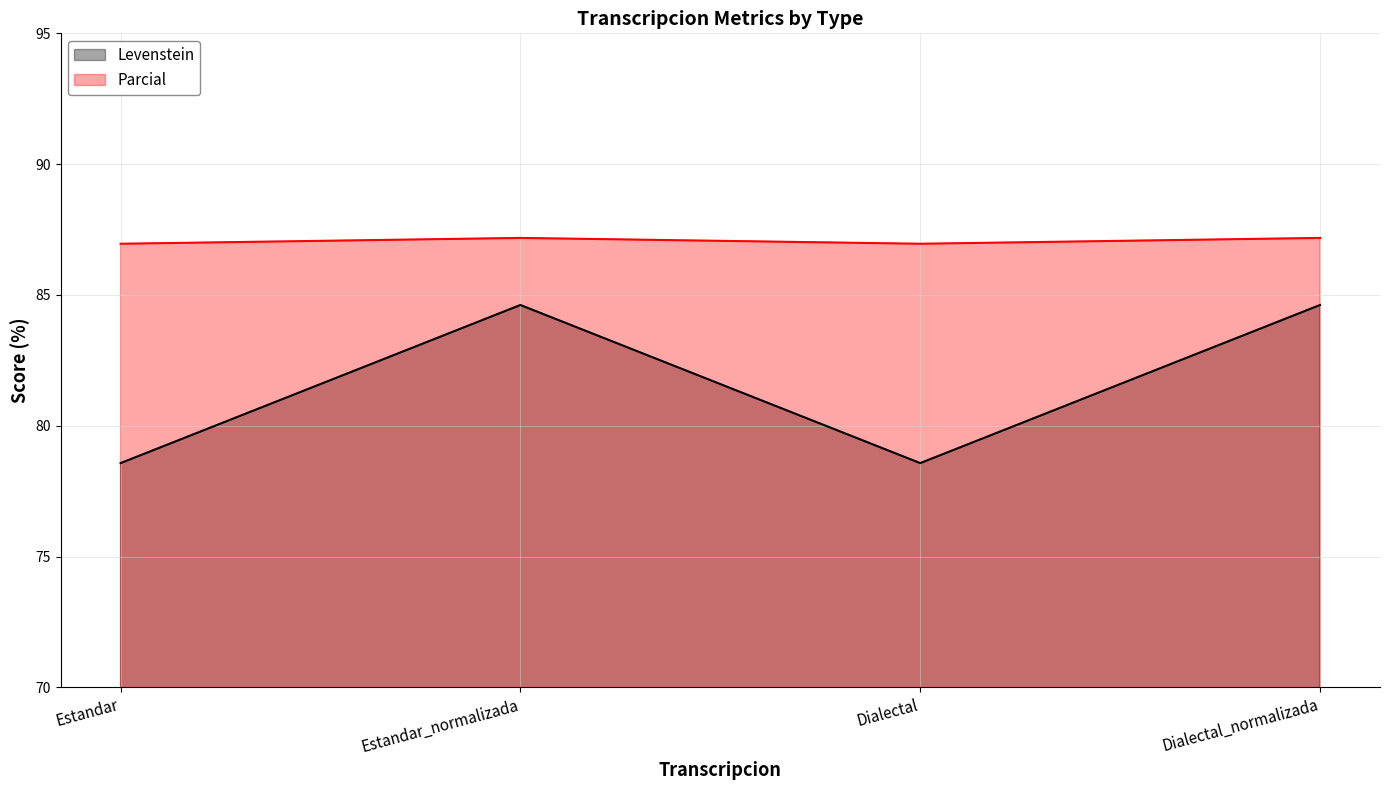

True or false: Levenstein has a value of 84.6 at Dialectal_normalizada.

True